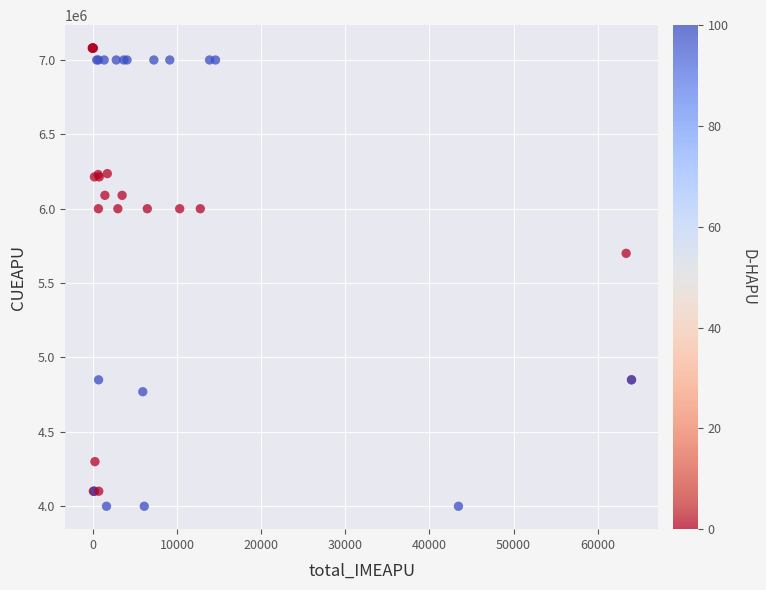

What Y value in the scatter plot is closest to 5540015?

5700200